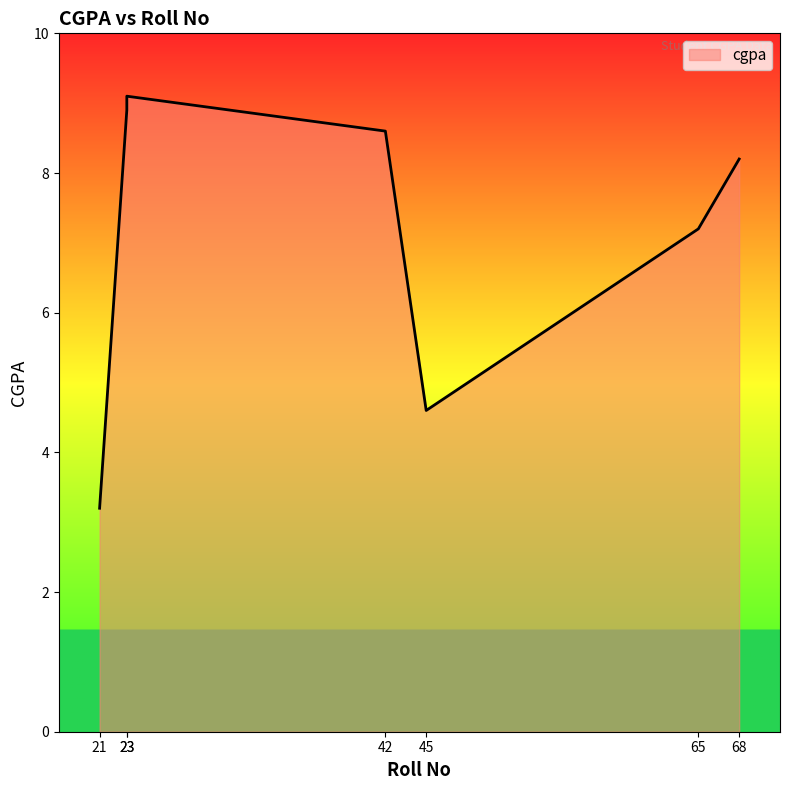

Which label corresponds to the smallest value in the chart?

21